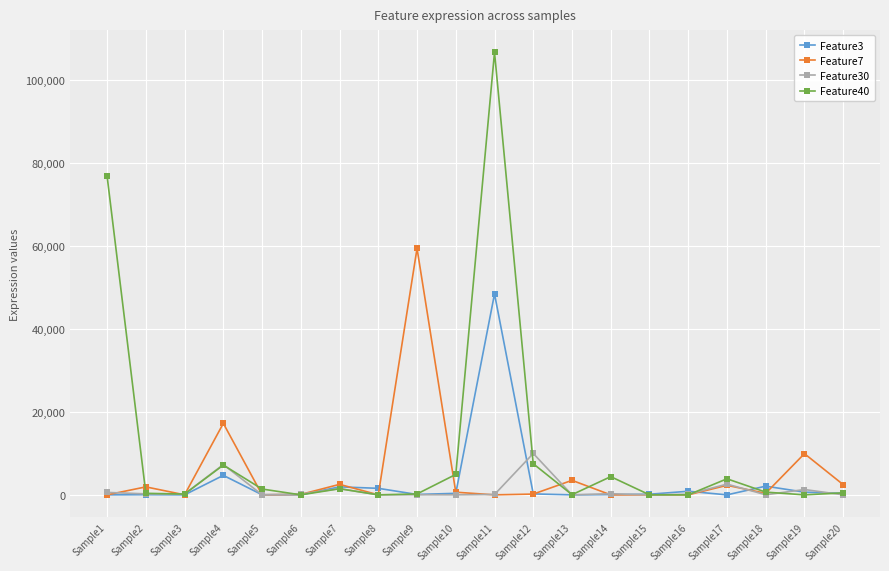

What is the sum of all Feature3 values?

61571